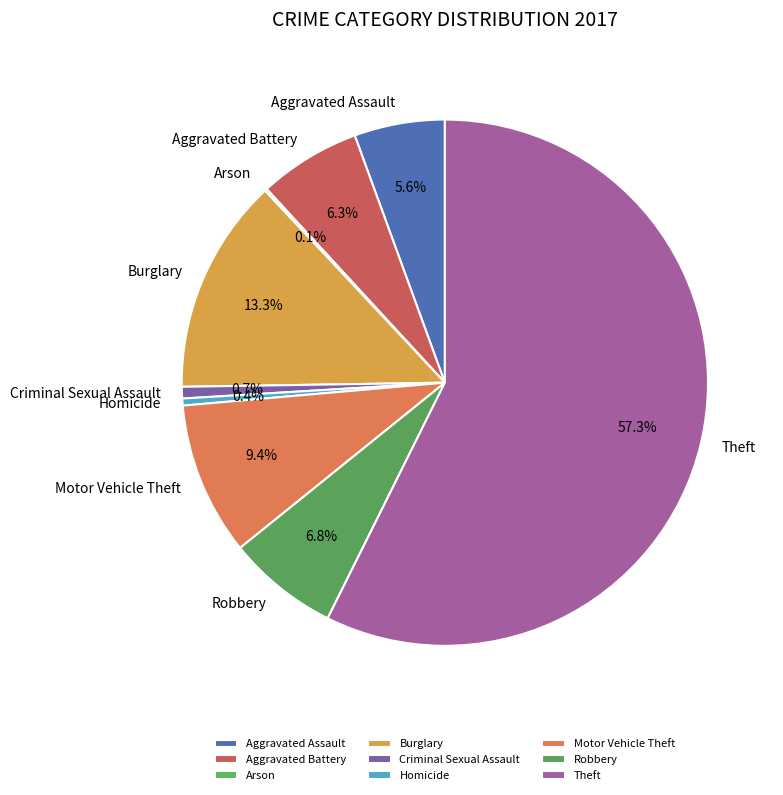

What percentage is NOT represented by Robbery?

93.2%